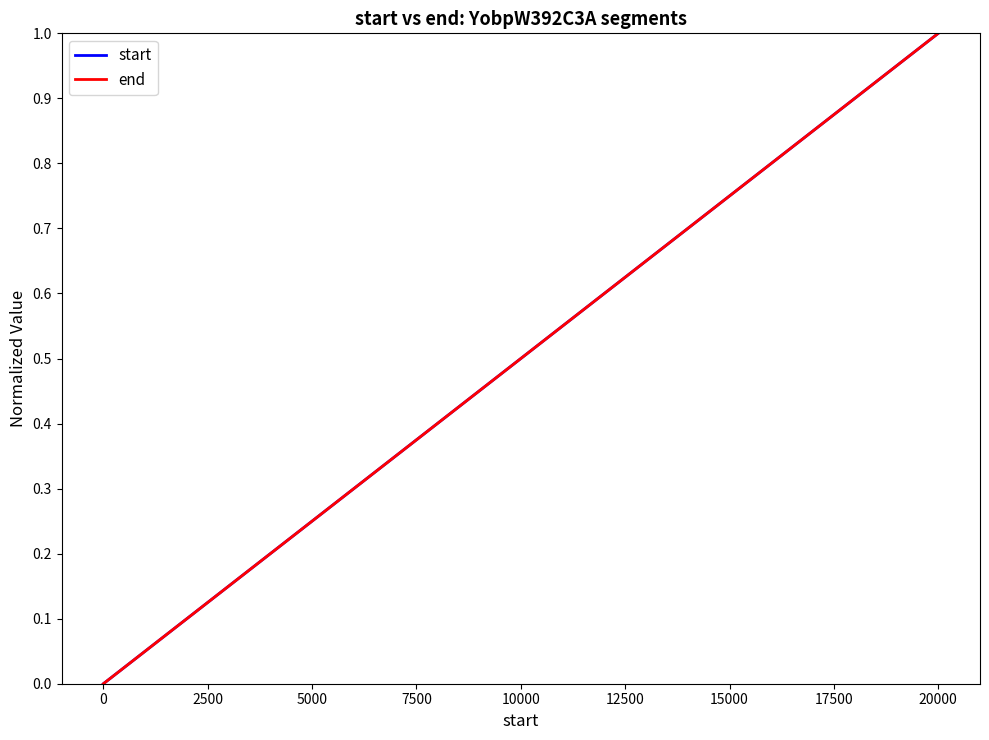

The end series shows 0.1 at 5000. True or false?

False